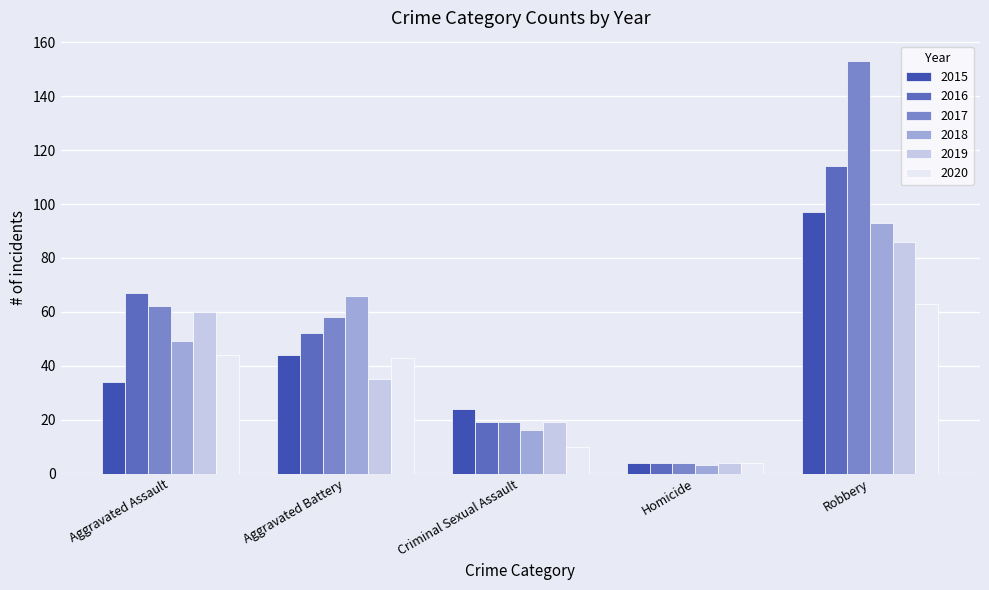

Read the 2018 value at Robbery.

93